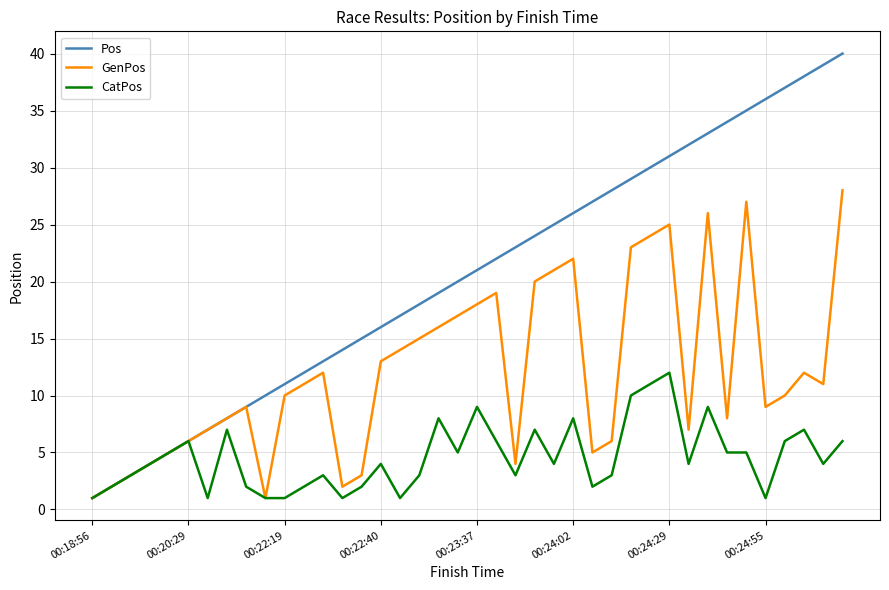

List the series in order of their overall mean, highest first.

Pos, GenPos, CatPos